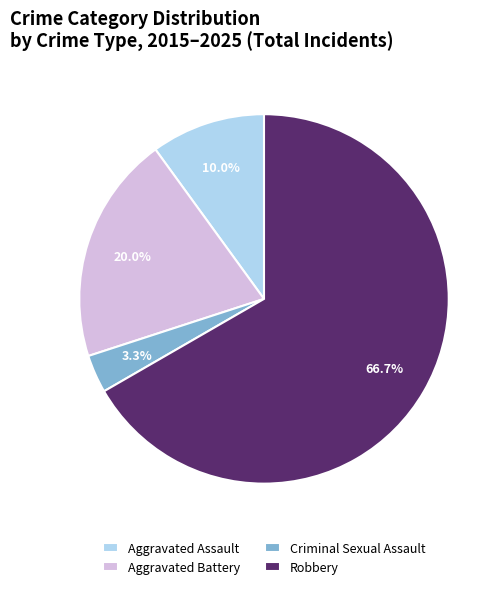

To the nearest percent, what percentage of the pie is Criminal Sexual Assault?

3%